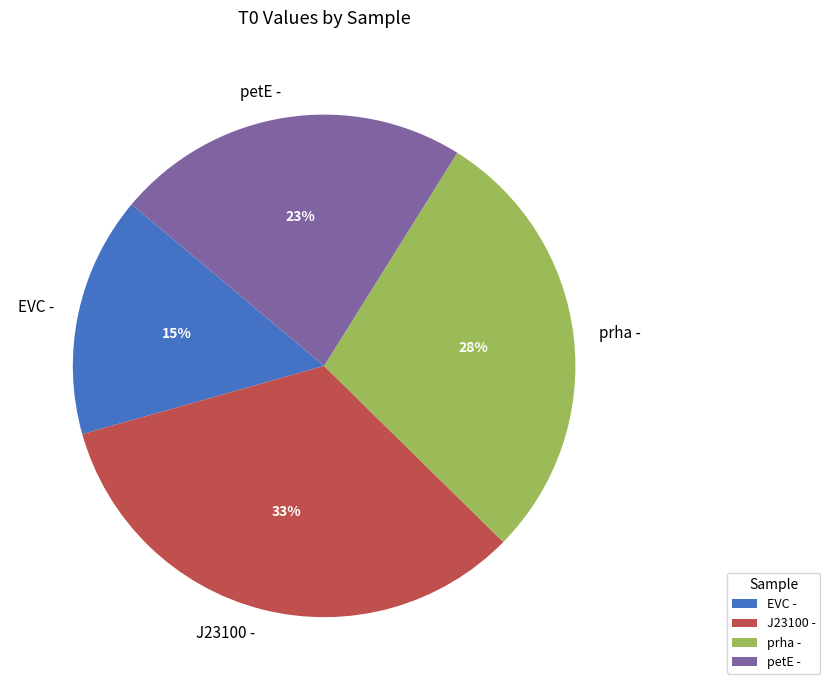

To the nearest percent, what is the difference between the EVC - and prha - slice percentages?

13%